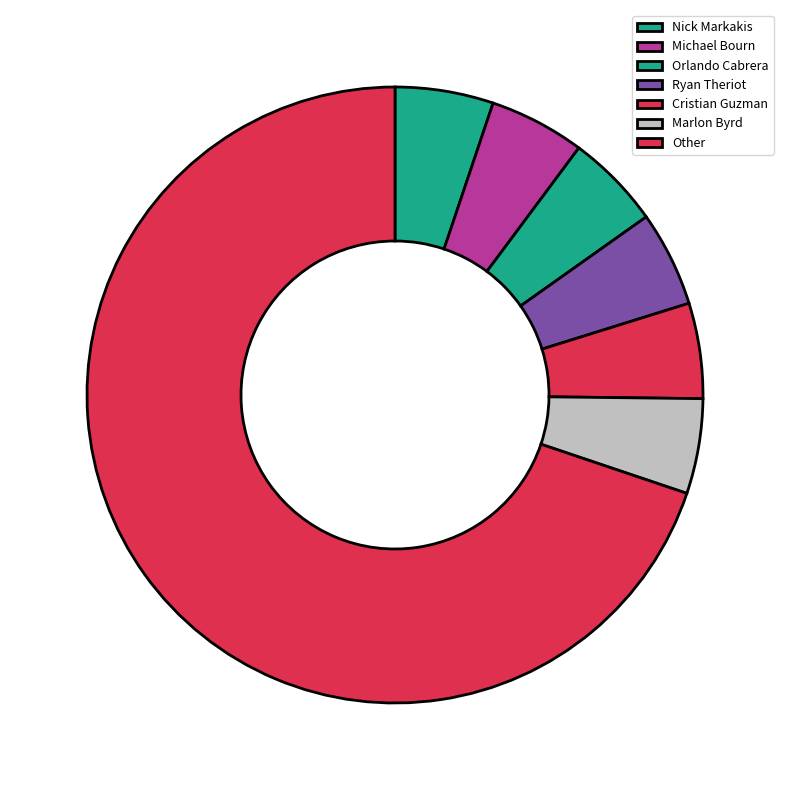

Is there a majority slice in this chart?

Yes